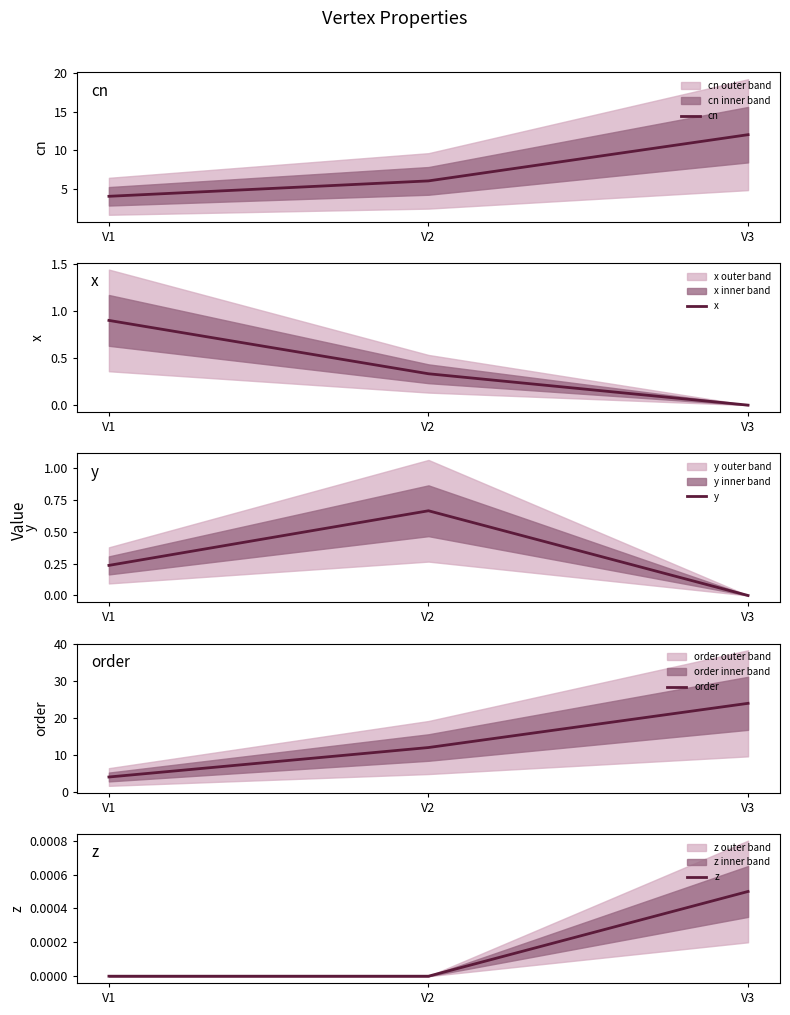

Where is order nearest to the value 14?

V2